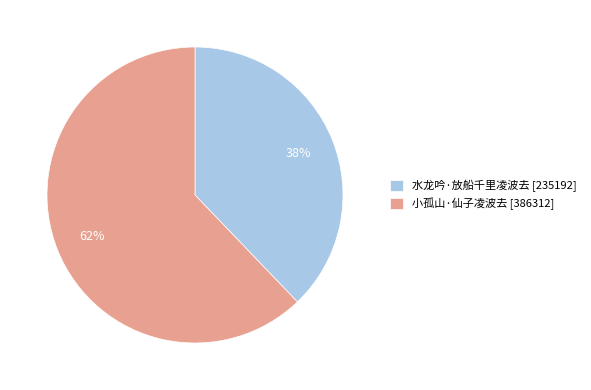

To the nearest percent, what is the difference between the 小孤山·仙子凌波去 and 水龙吟·放船千里凌波去 slice percentages?

24%